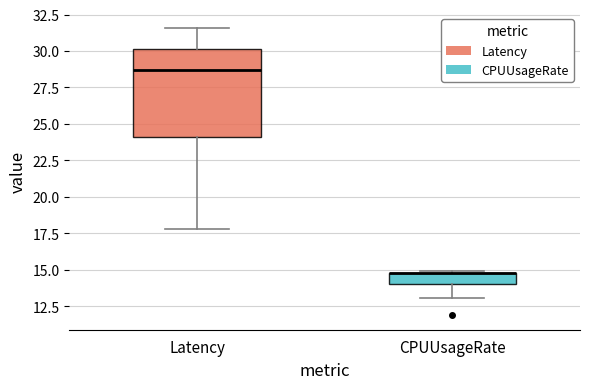

Where is the upper edge of the box for Latency on the y-axis? The values are not printed on the chart, so give them approximately, as read against the axis.

30.0